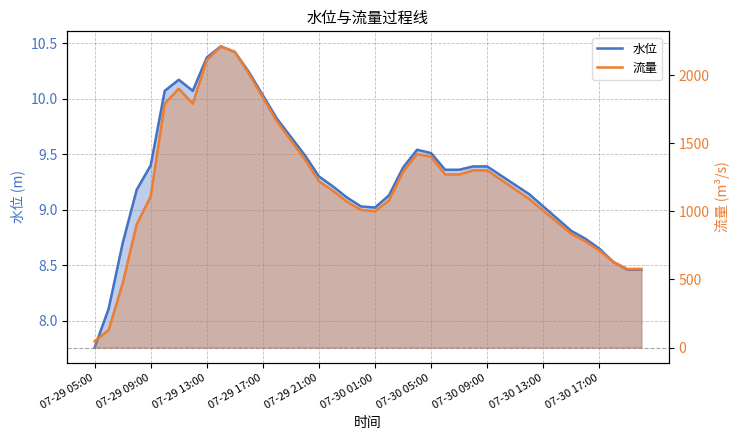

What is the sum of all 流量 values?

48326.5